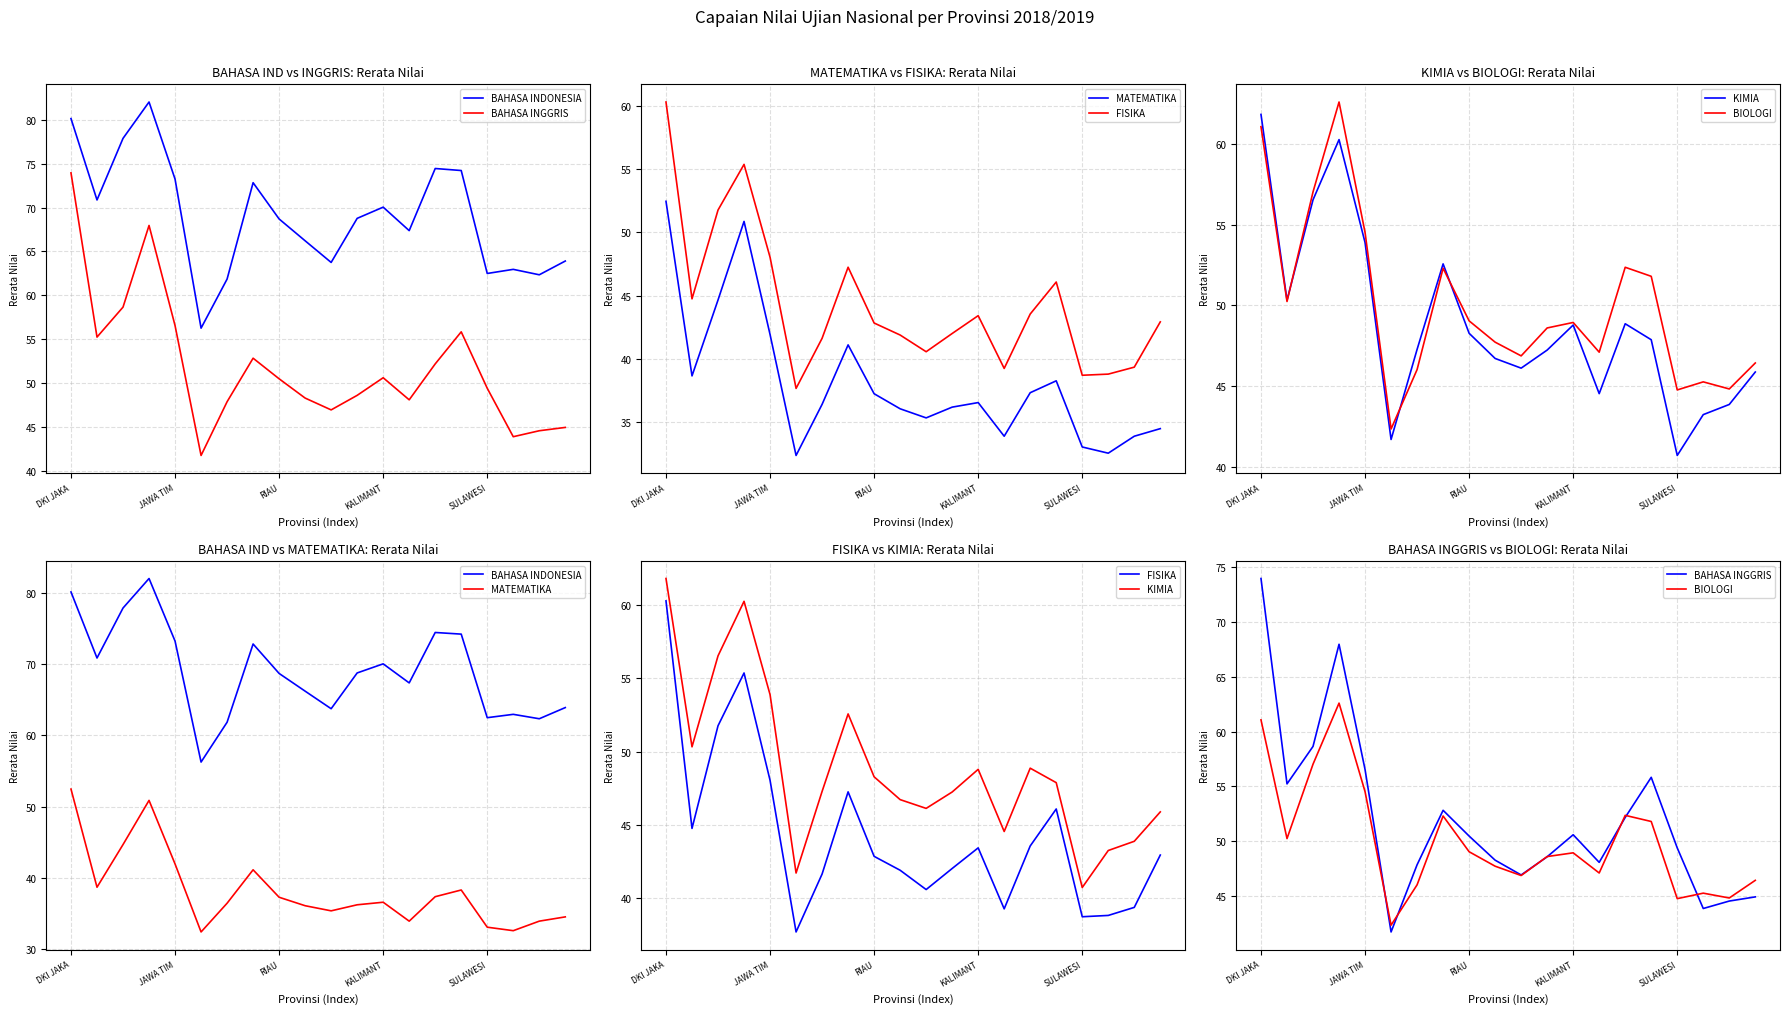

What are all the series names shown in the legend?

BAHASA INDONESIA, BAHASA INGGRIS, MATEMATIKA, FISIKA, KIMIA, BIOLOGI